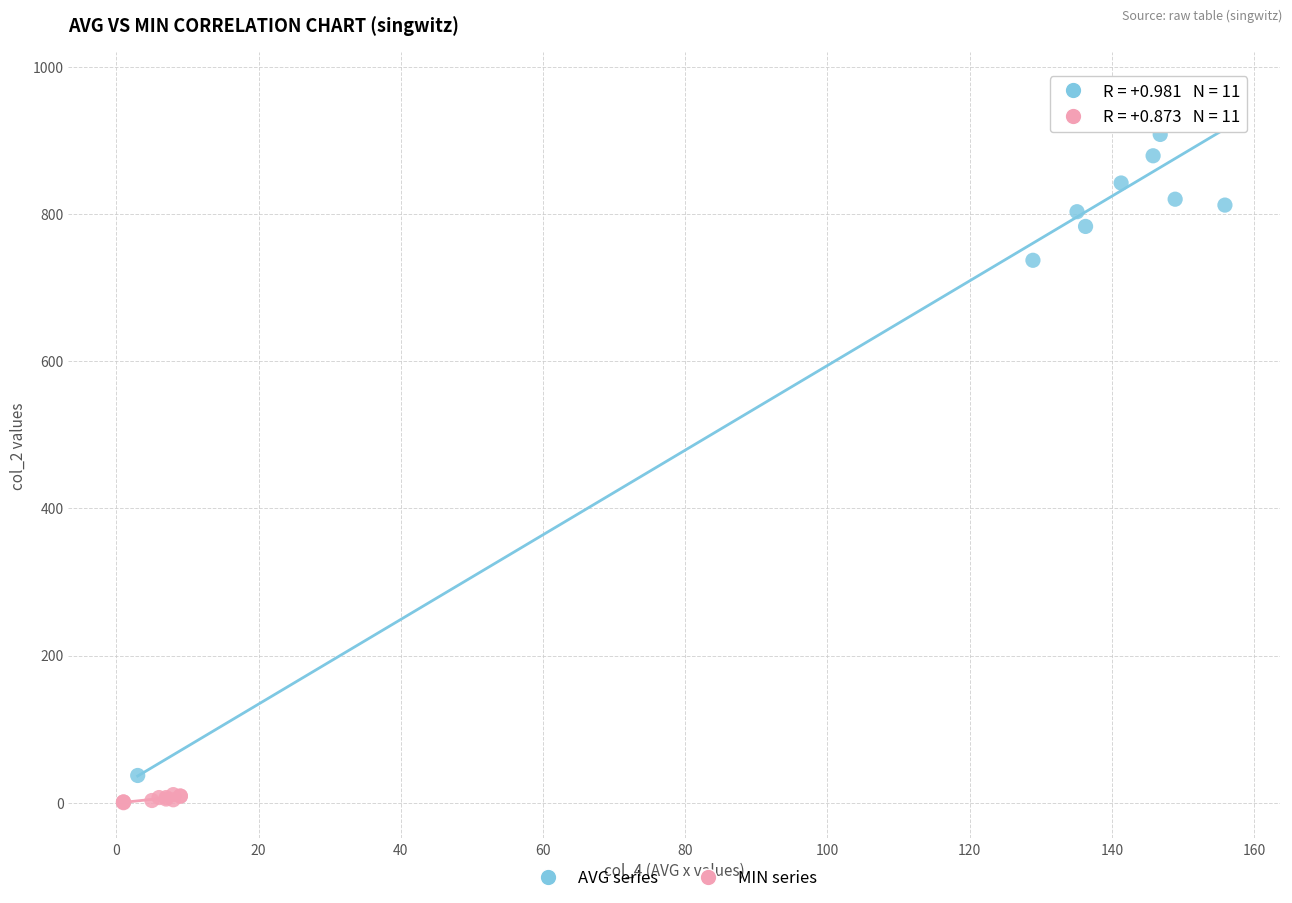

Which series contains the highest Y value?

AVG series